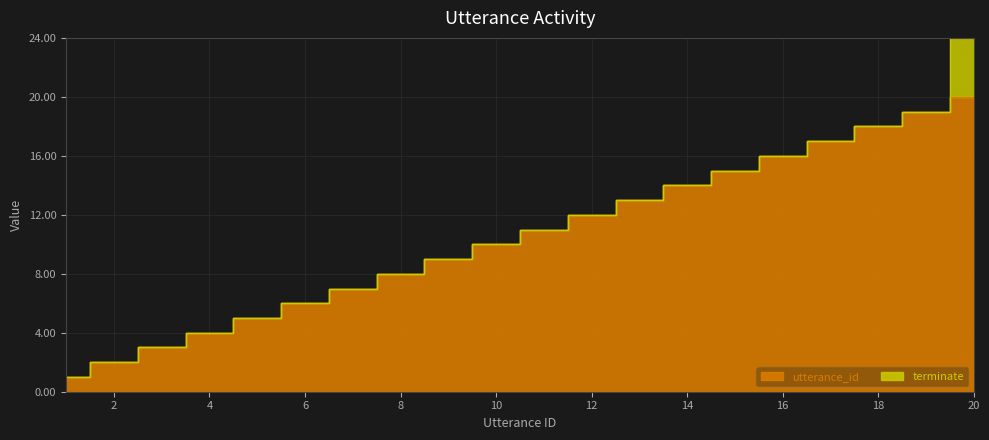

Reading left to right, transcribe all the data shown in this chart.

1=1	2=2	3=3	4=4	5=5	6=6	7=7	8=8	9=9	10=10	11=11	12=12	13=13	14=14	15=15	16=16	17=17	18=18	19=19	20=20